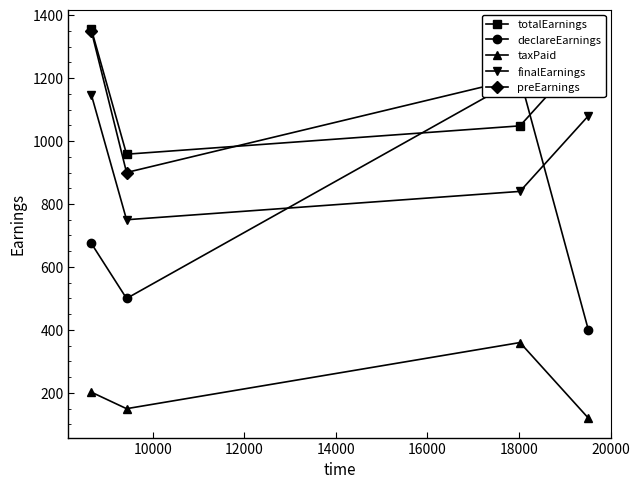

True or false: totalEarnings and finalEarnings cross at least once.

False